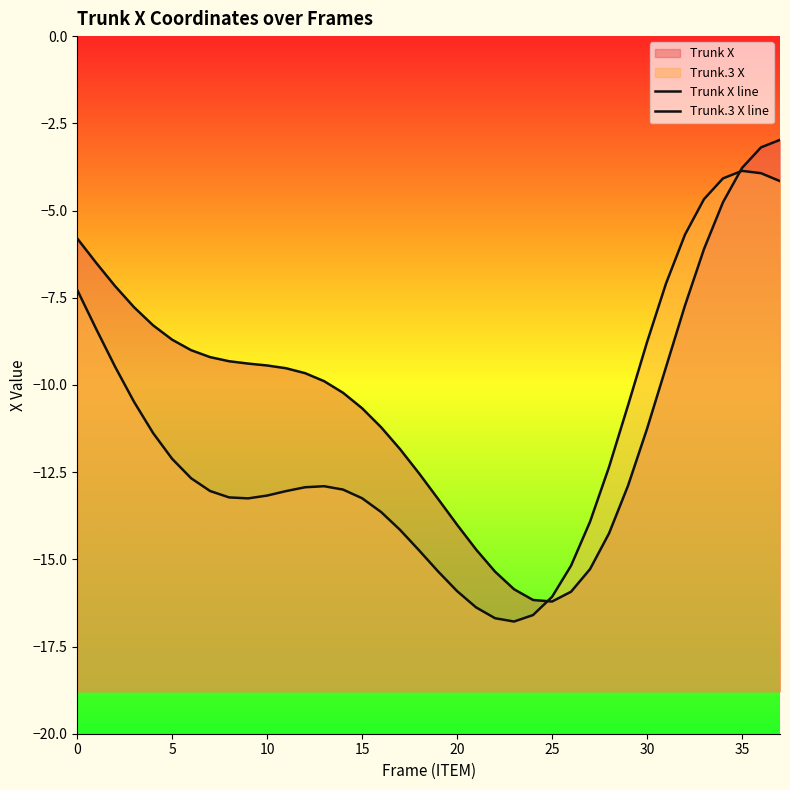

How many data points in Trunk X line are above -9?

12